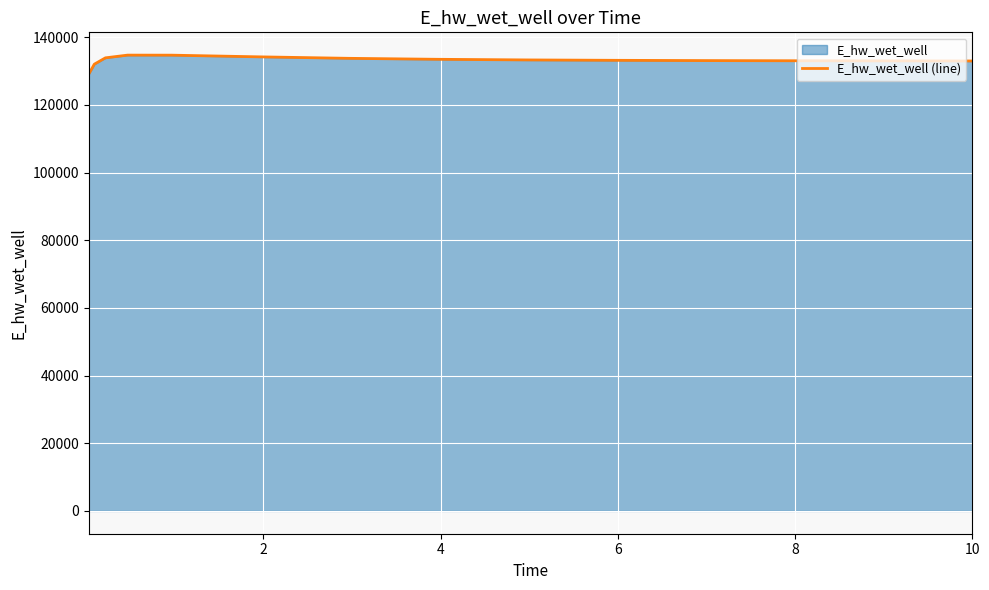

How many categories are shown in the chart?

15